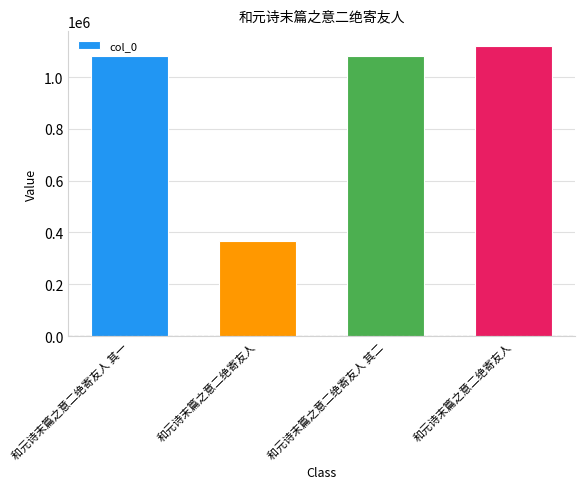

What is the ratio of the value at 和元诗末篇之意二绝寄友人 其二 to the value at 和元诗末篇之意二绝寄友人?

1.0